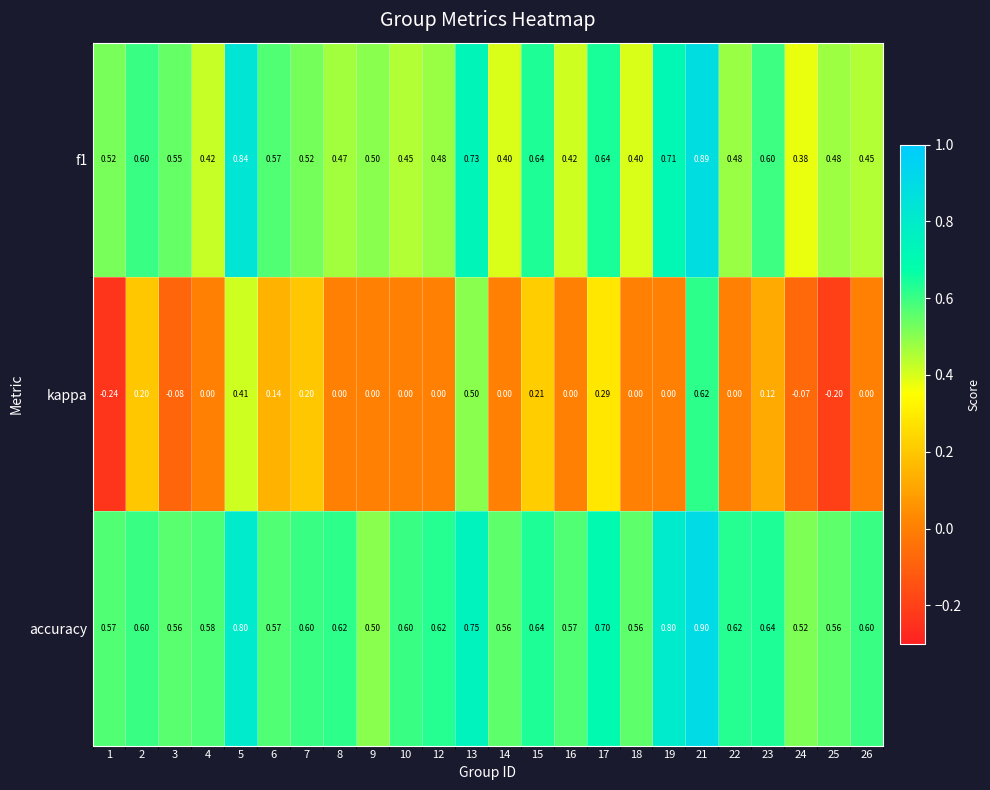

Which series has the widest spread of values?

kappa